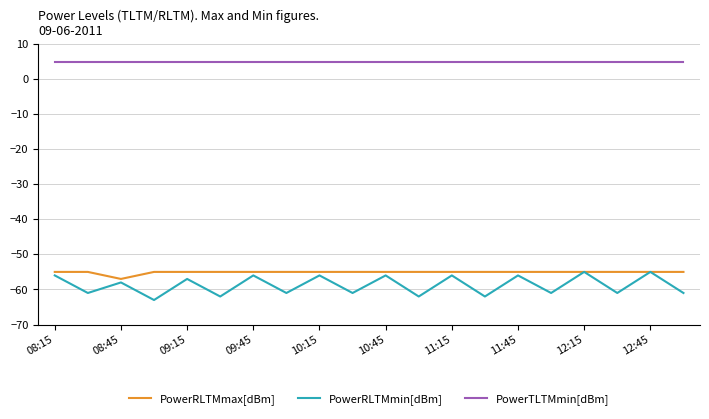

Which series has the largest total across all categories?

PowerTLTMmin[dBm]